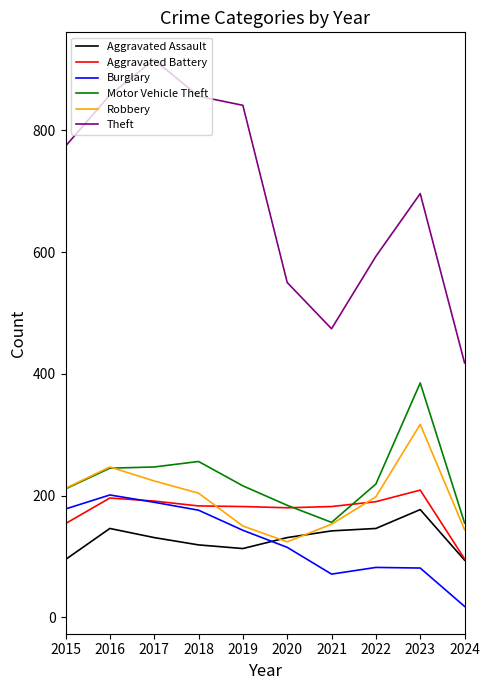

True or false: Aggravated Assault and Theft cross at least once.

False